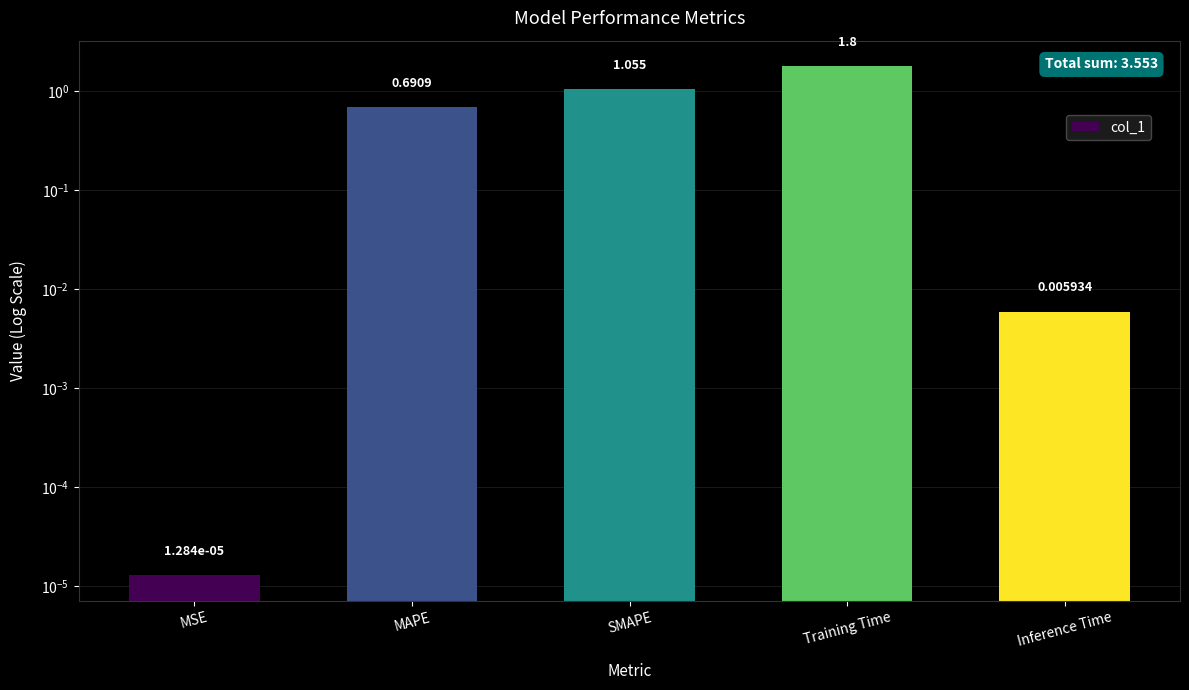

What is the difference between the values at SMAPE and Inference Time?

1.0